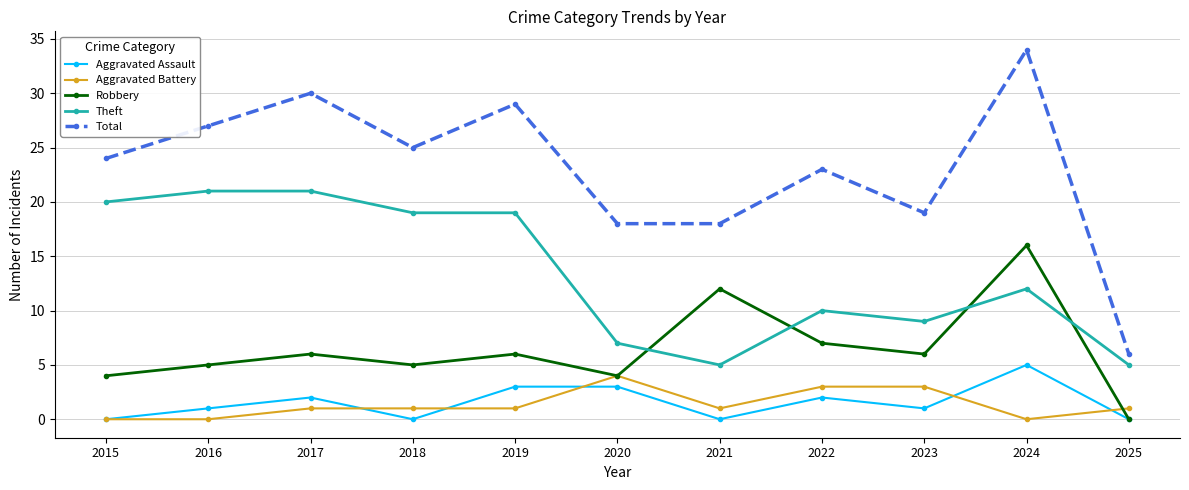

The Aggravated Assault series shows 2 at 2022. True or false?

True